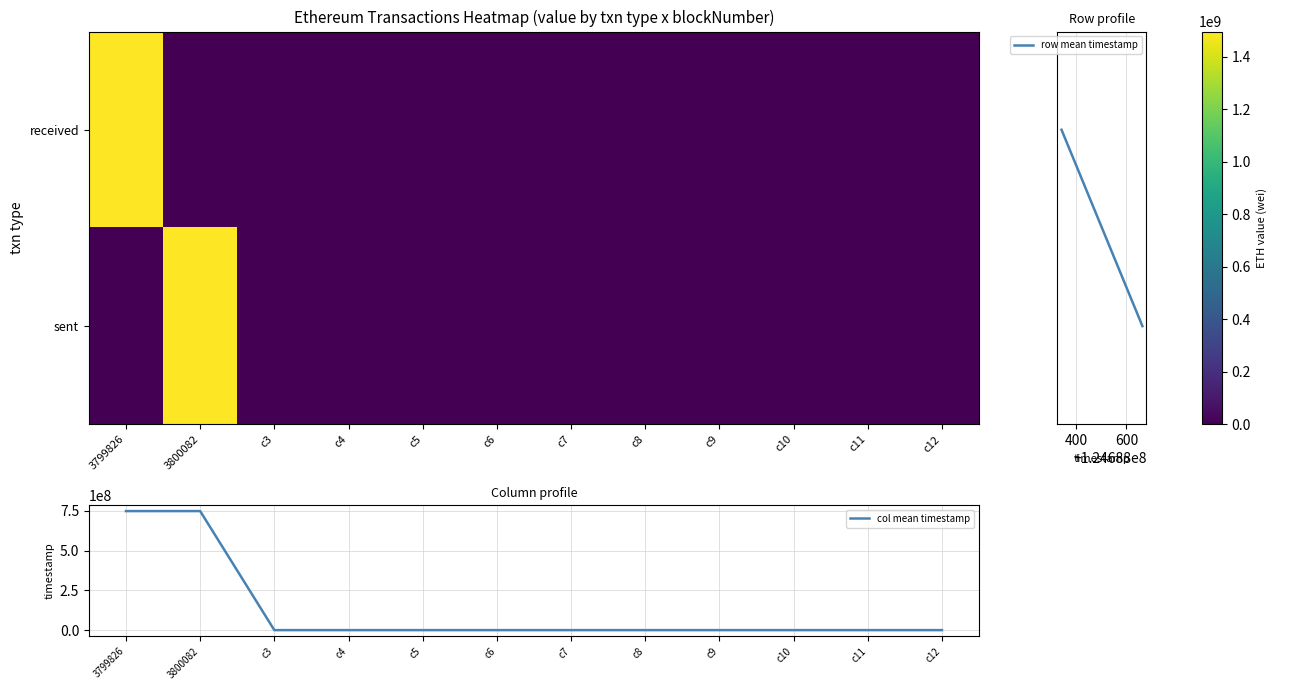

Which category has the lowest value in the received series?

3800082